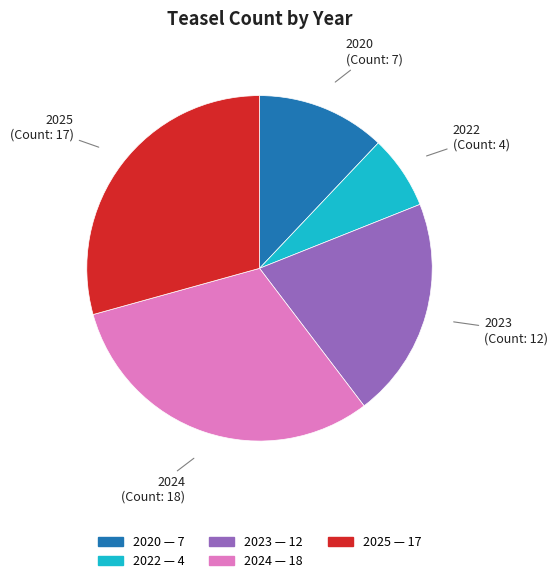

True or false: 2020 accounts for 24% of the total.

False